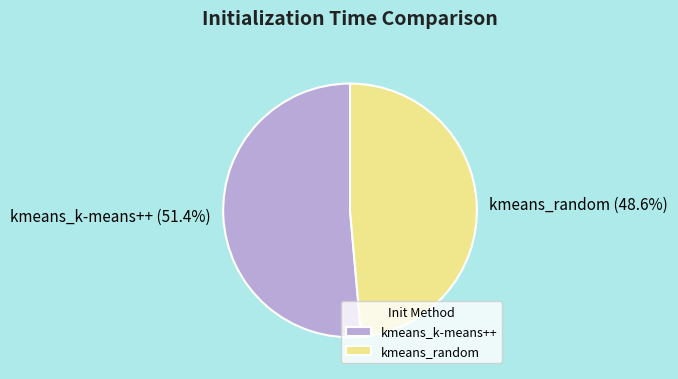

To the nearest percent, what percentage of the pie is kmeans_k-means++?

51%